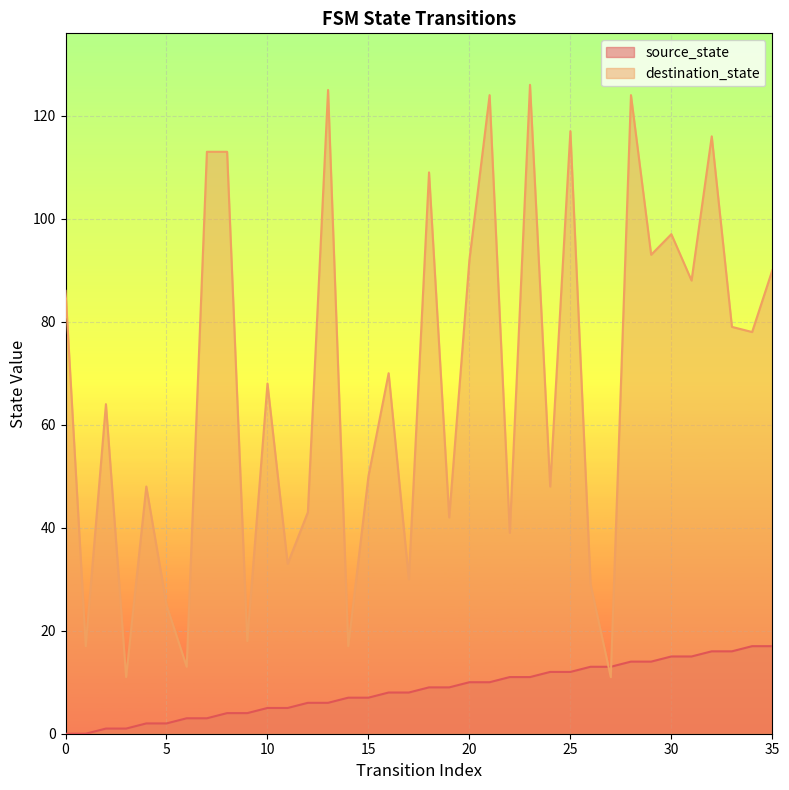

Which series reaches the minimum Y coordinate?

source_state